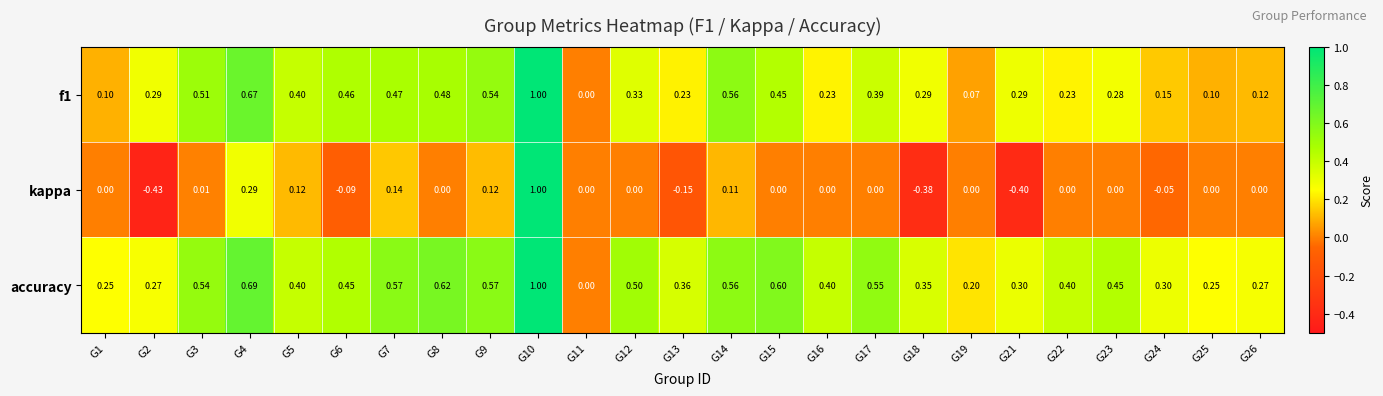

Which series has the widest spread of values?

kappa